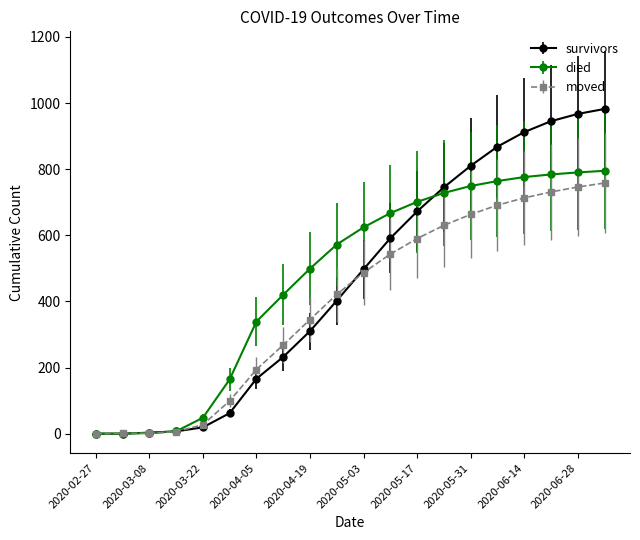

Which series has the widest spread of values?

survivors